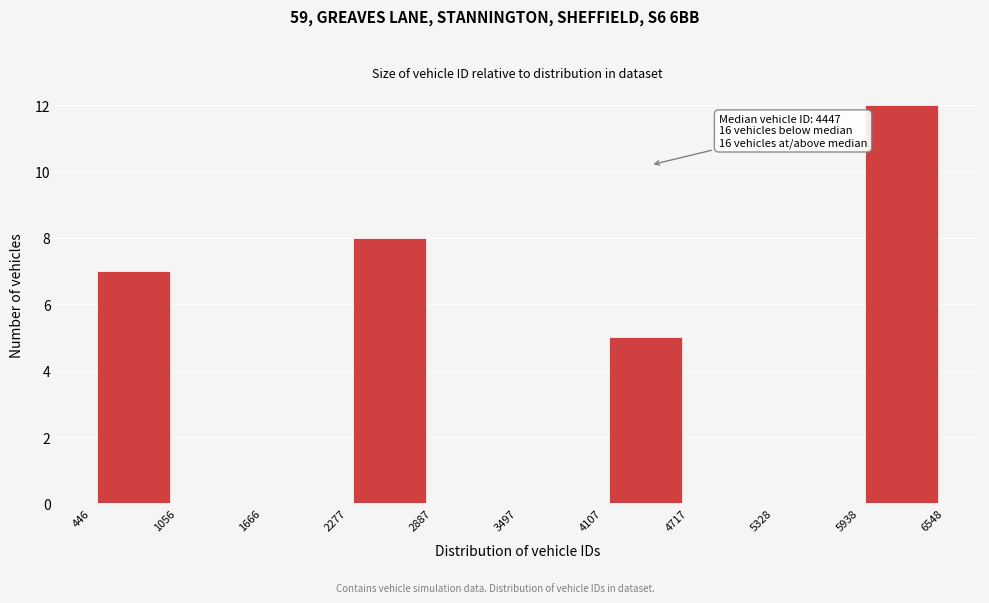

Which range on the x-axis has the tallest bar?

5938 to 6548